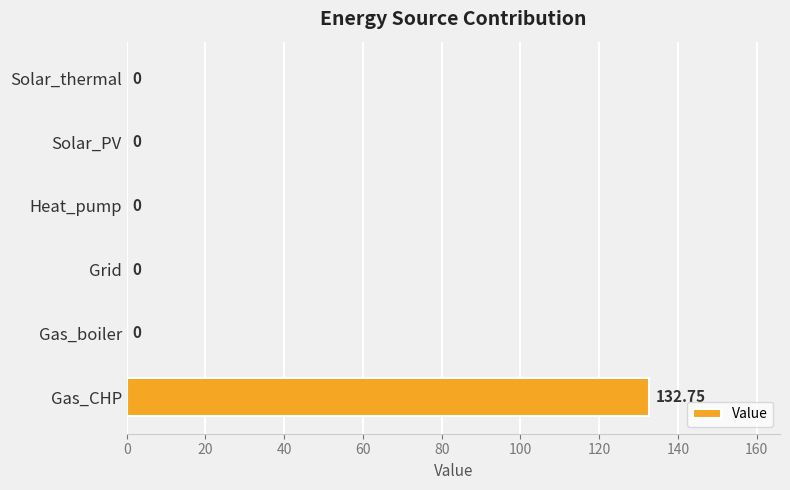

Which label corresponds to the largest value in the chart?

Gas_CHP